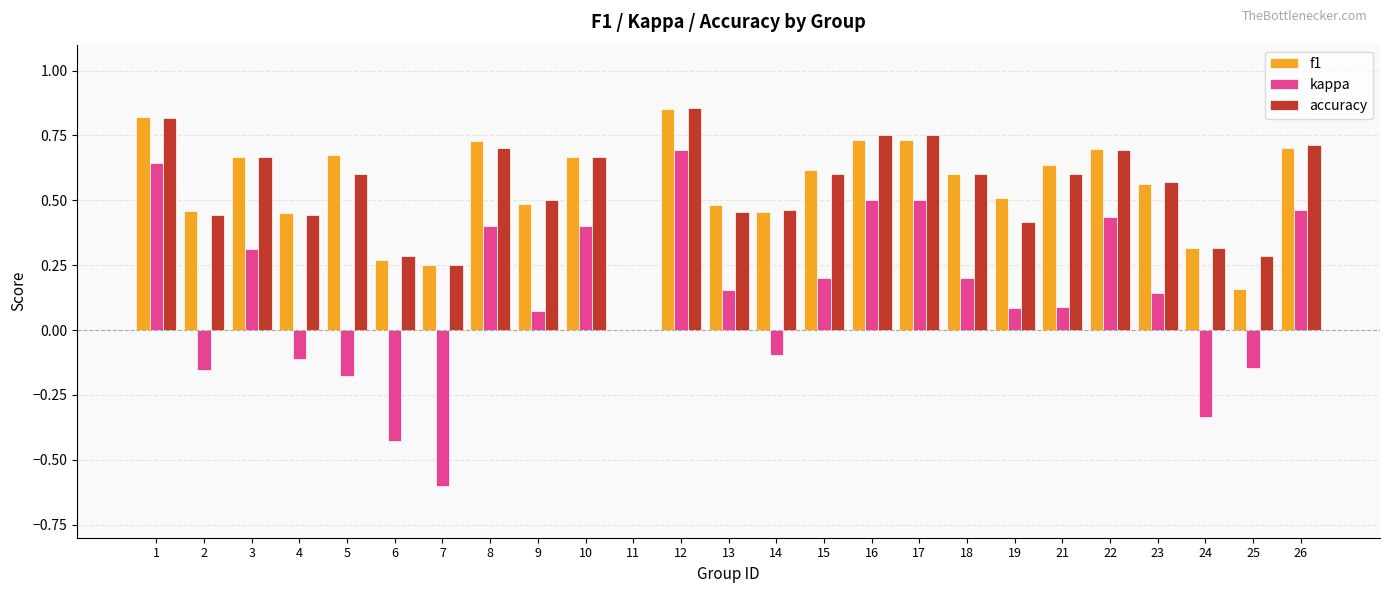

What is the sum of all kappa values?

3.3